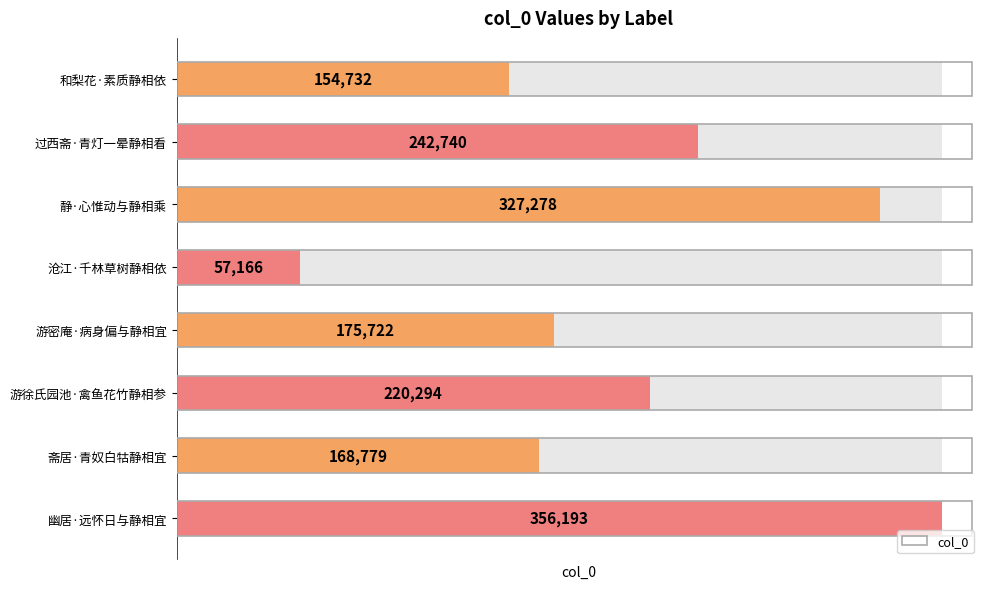

How many values exceed 220294?

3